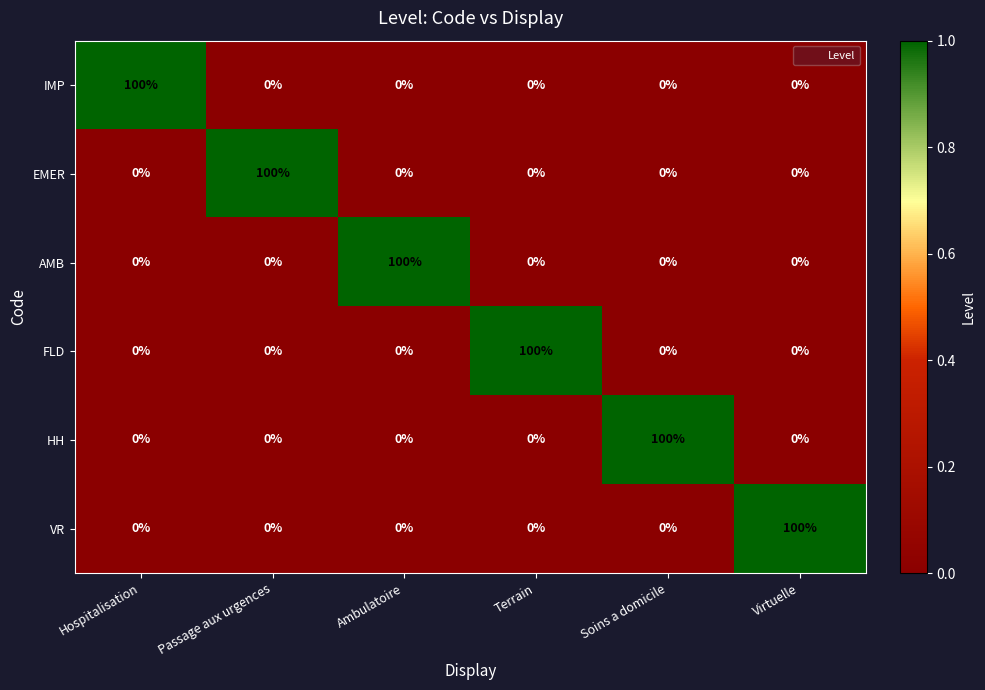

What is the maximum value shown in the chart?

100